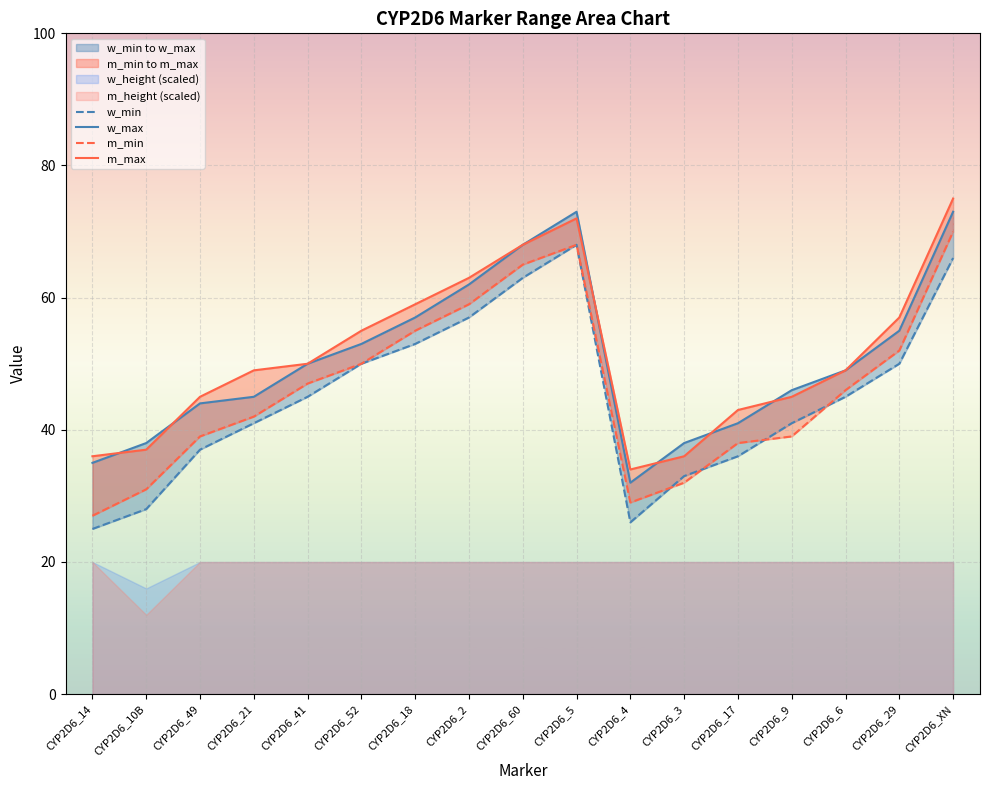

What is the minimum value for w_min?

25